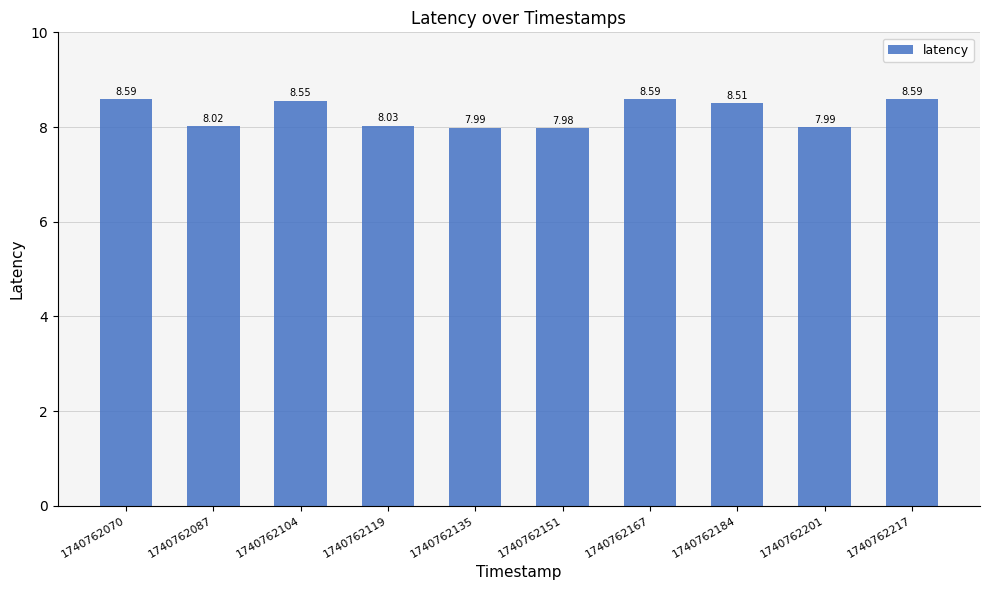

What is the sum of all values?

82.8